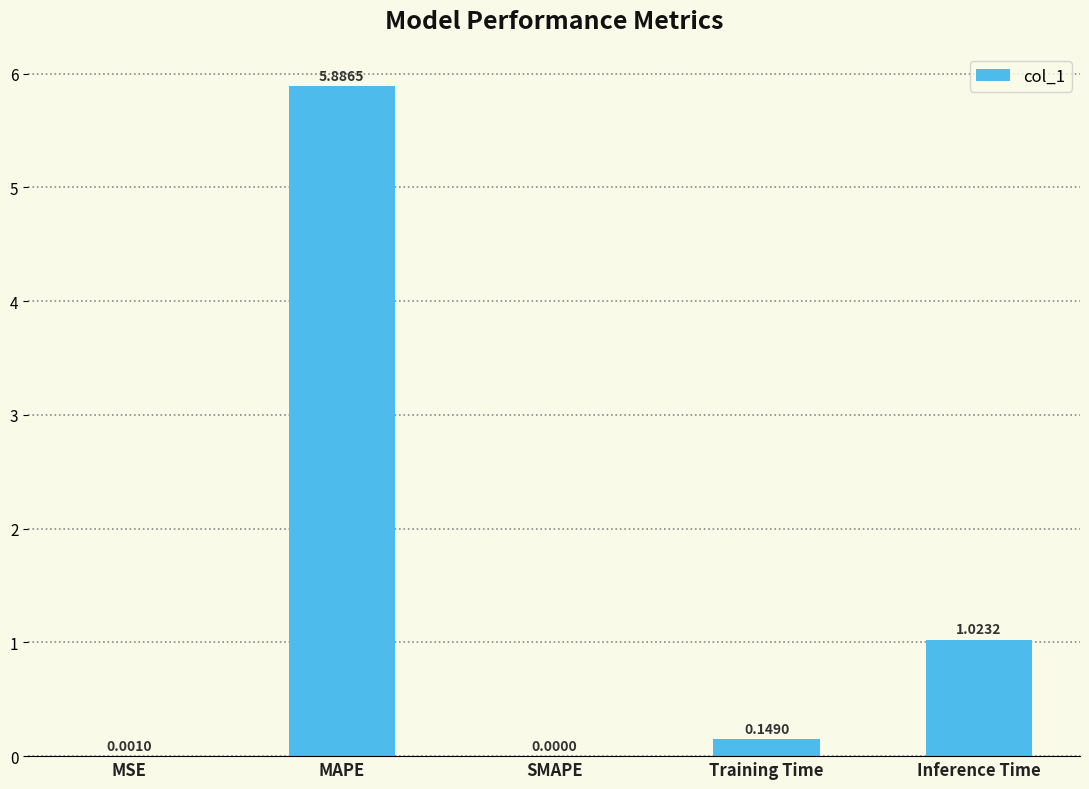

How many data points does each series have?

5